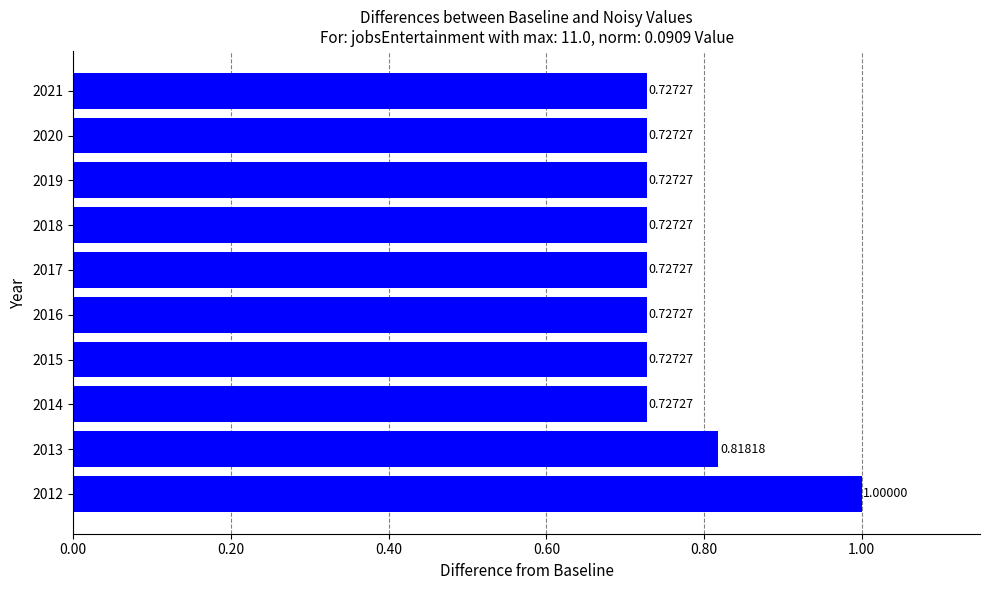

What is the difference between the maximum and minimum values?

0.3